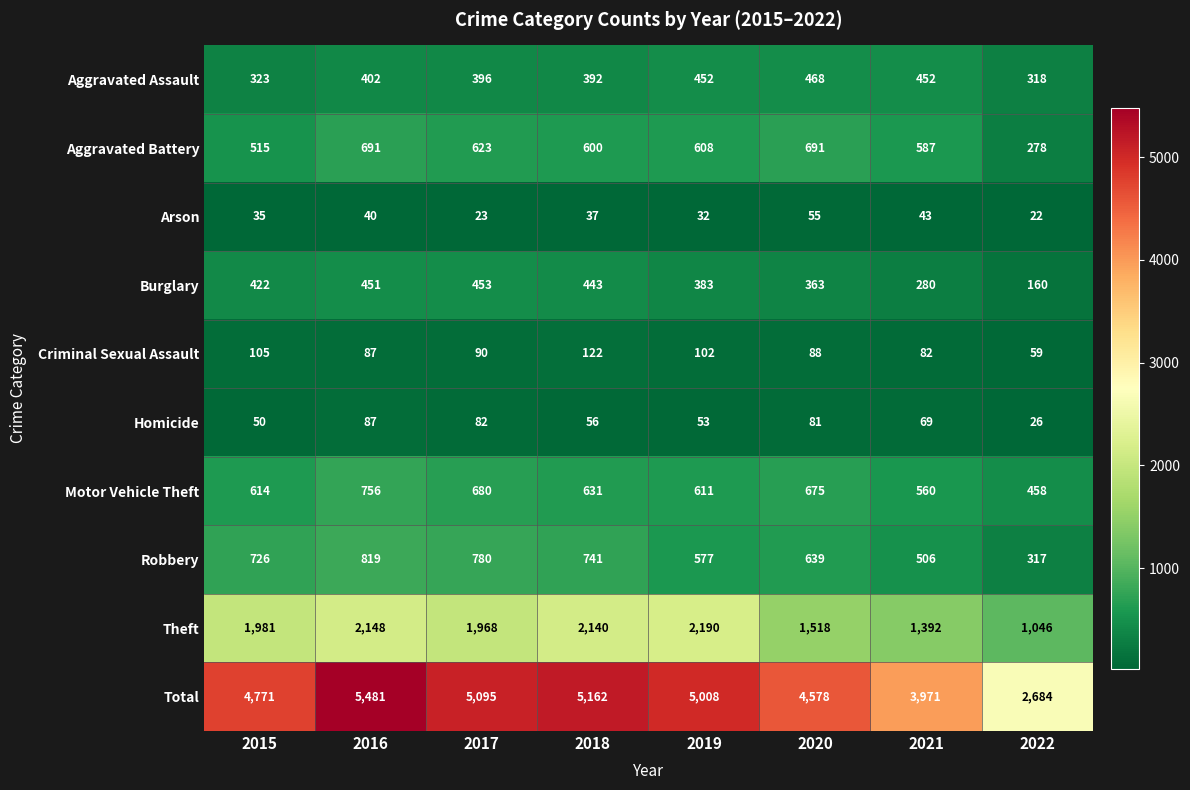

The Theft series shows 1046 at 2022. True or false?

True